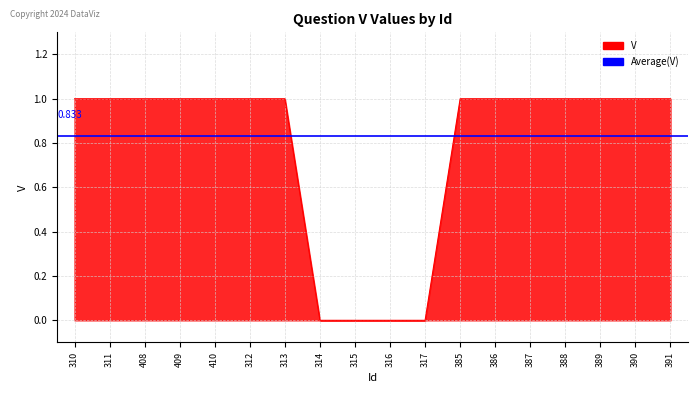

What is the change in value from 313 to 315?

-1